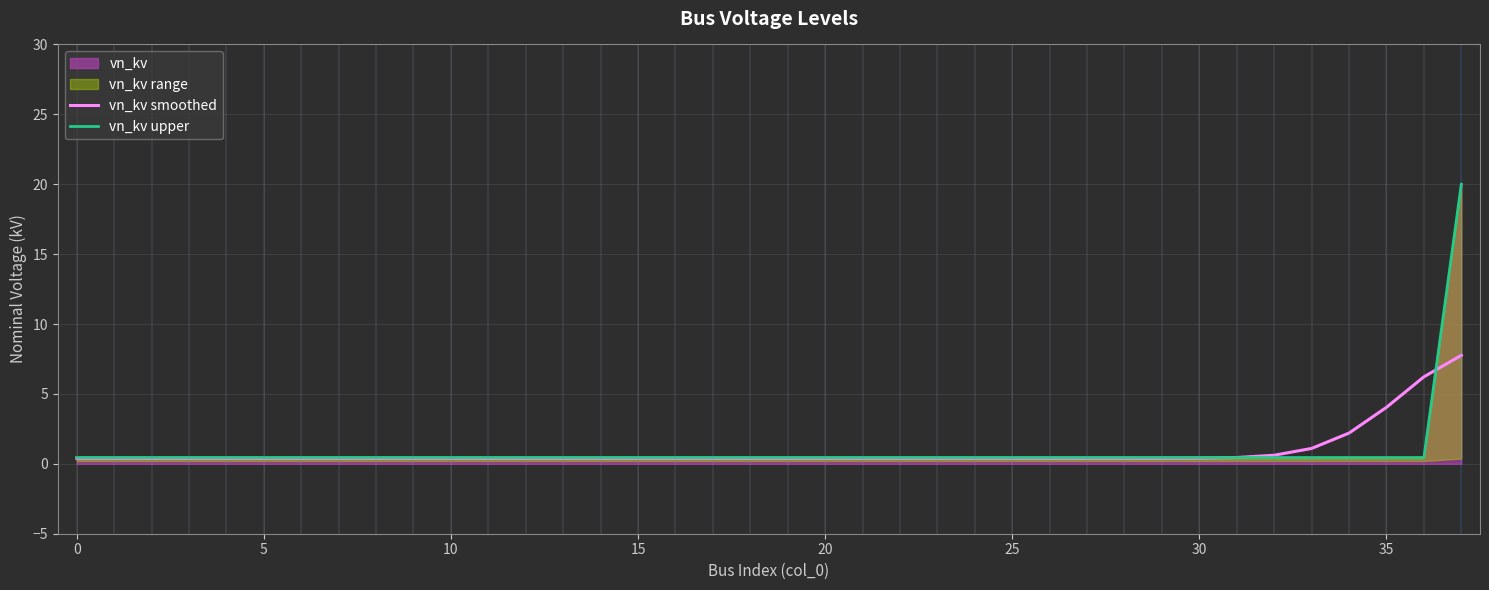

How many lines are shown in the chart?

2